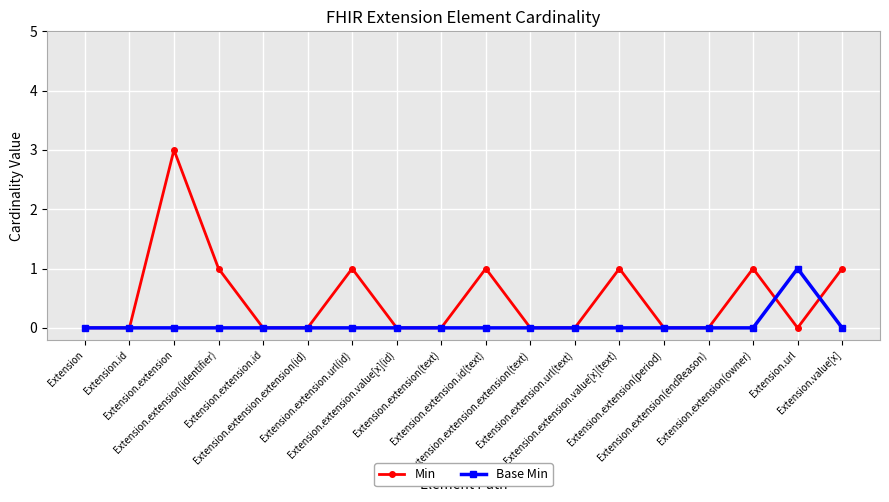

After their last crossing, which series has the higher values: Base Min or Min?

Min